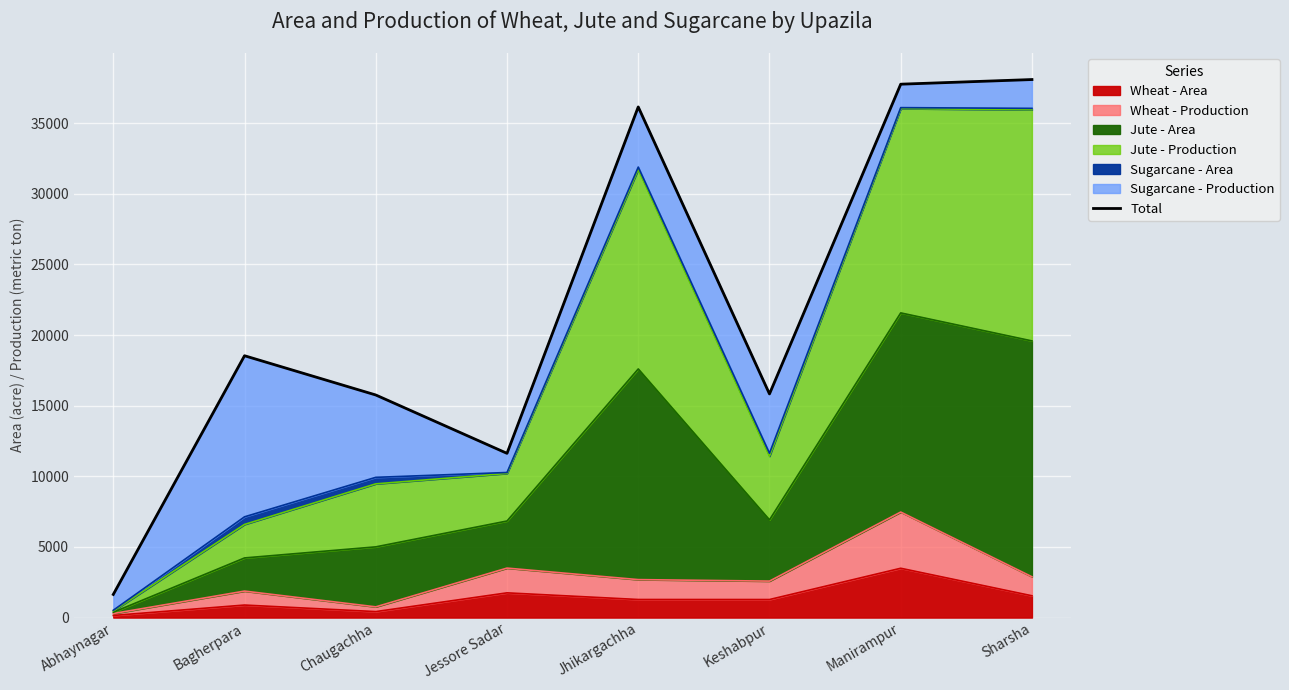

What is the change in value from Manirampur to Sharsha?

+329